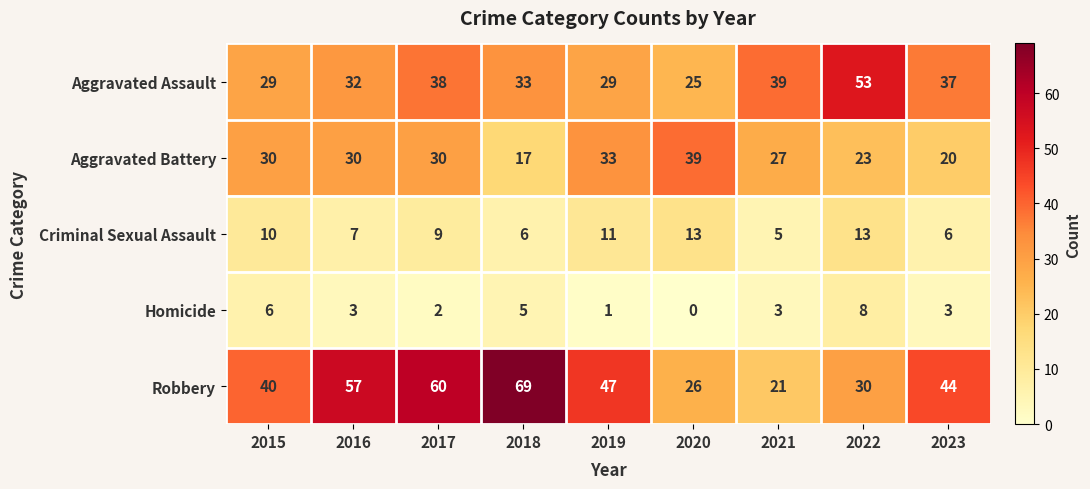

Which series has the widest spread of values?

Robbery